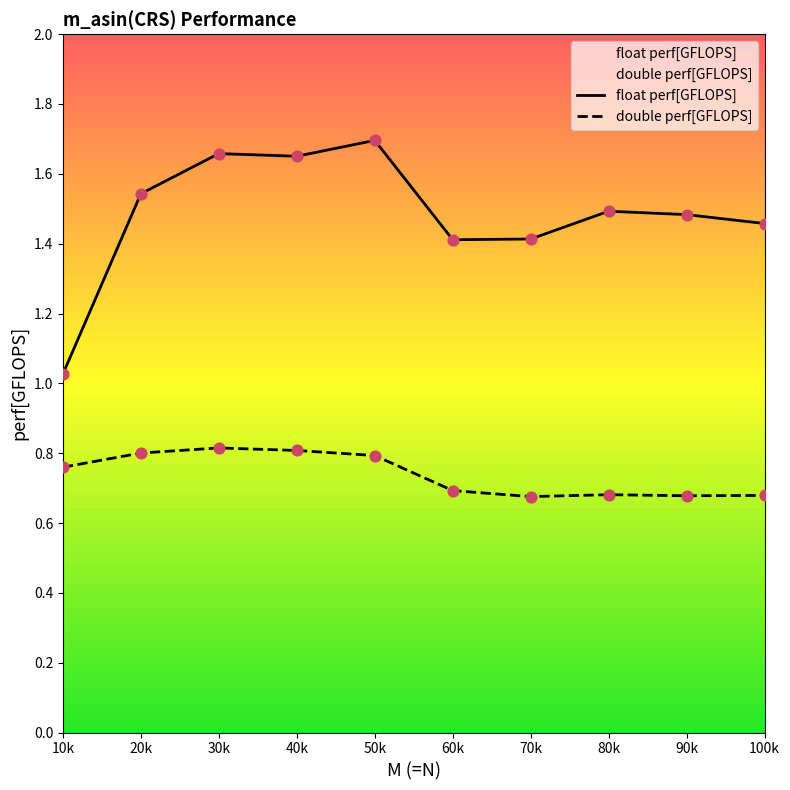

Which series reaches the maximum Y coordinate?

float perf[GFLOPS]